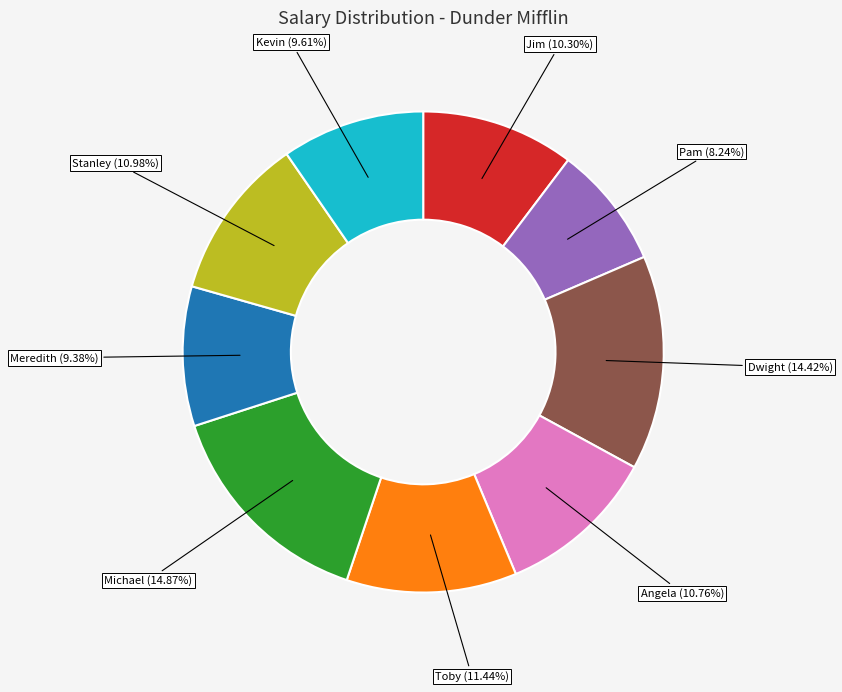

To the nearest percent, what is the average slice percentage?

11%